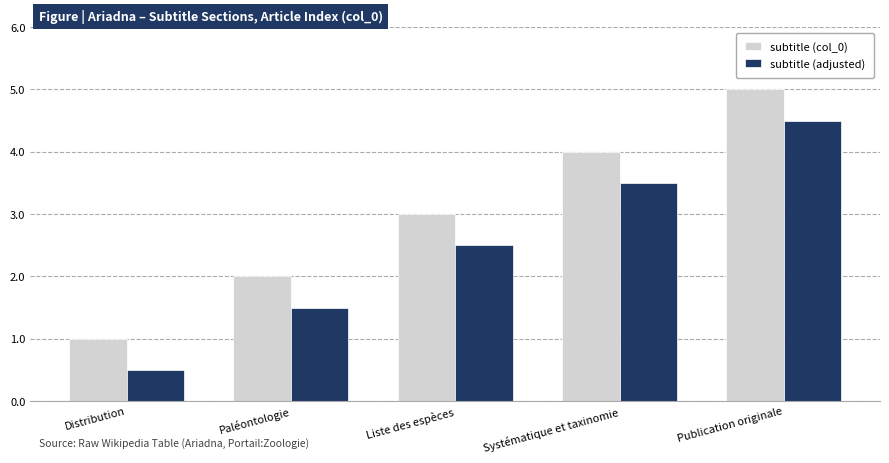

Is it true that subtitle (col_0) equals 2.0 at Paléontologie?

True